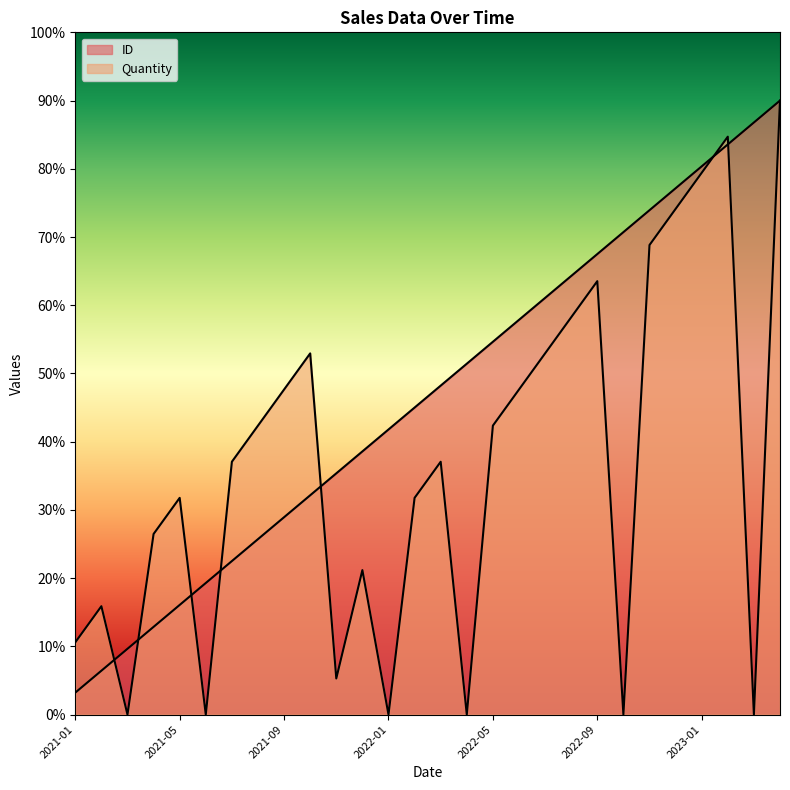

At which label does ID first exceed 48?

2022-03